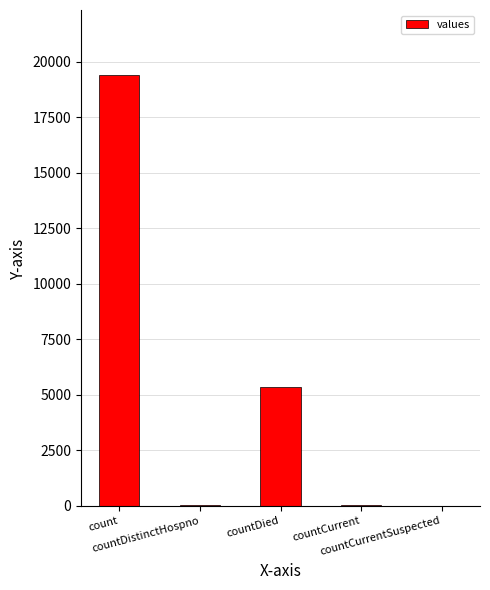

At which label does the data first exceed 60?

count